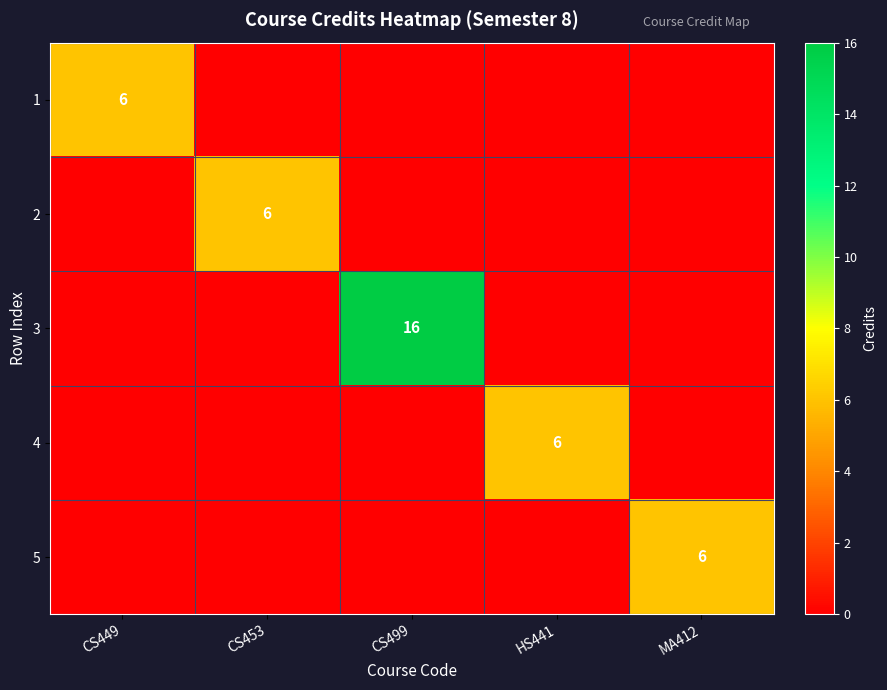

The value of 2 at CS453 is 9. True or false?

False